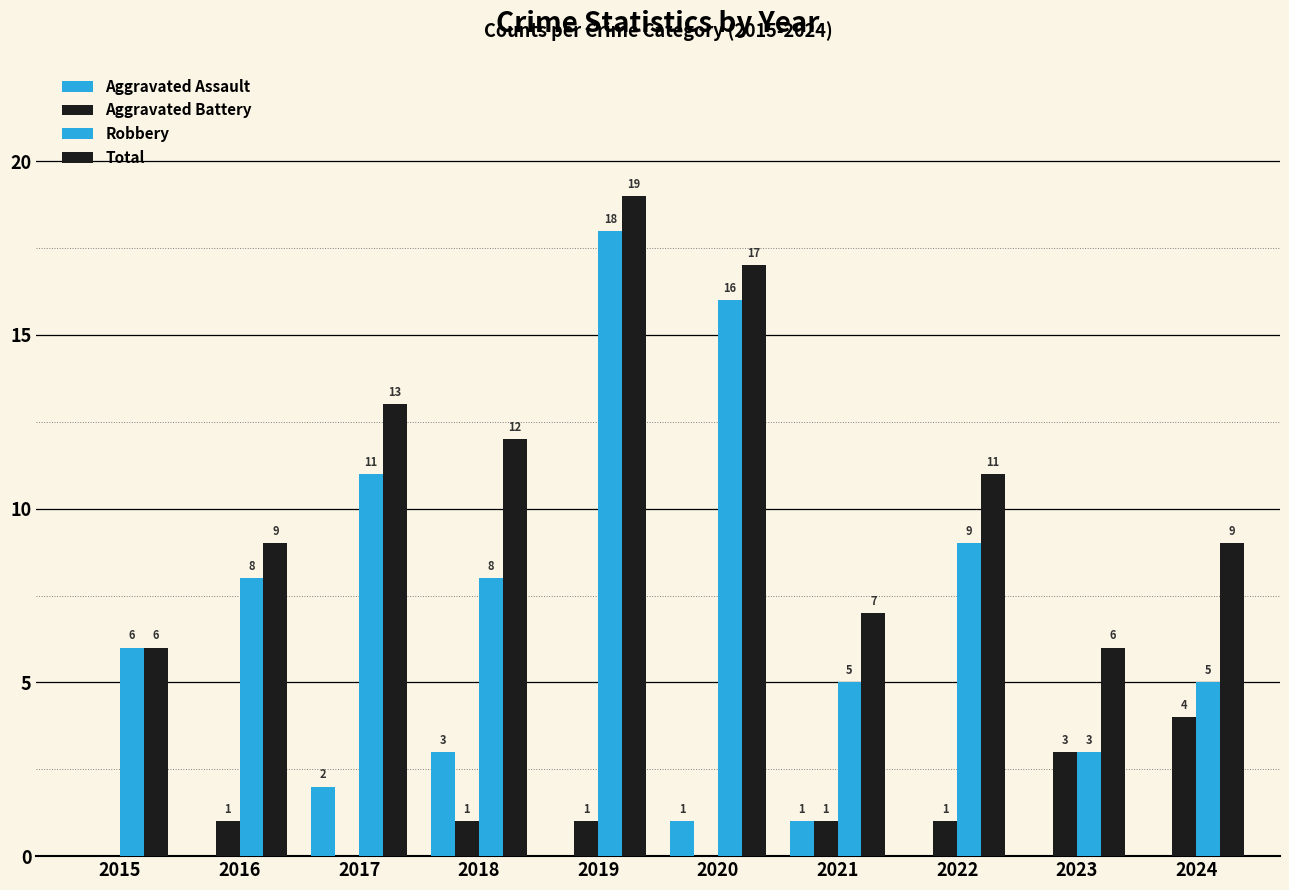

What is the difference between the maximum and minimum values in the Aggravated Battery series?

4